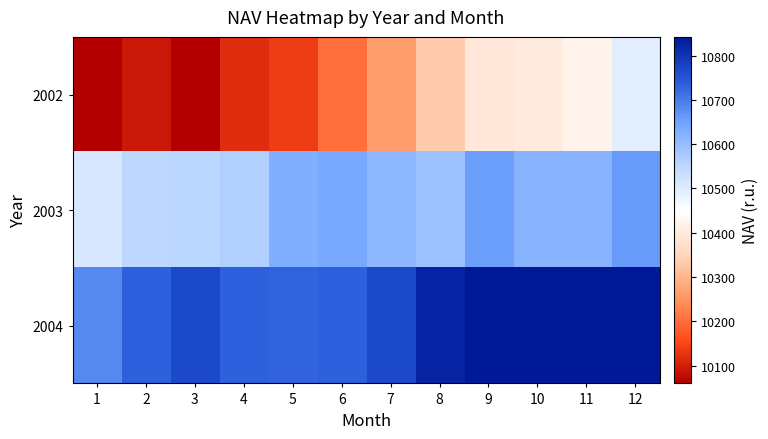

What is the spread (max minus min) of values at 3?

706